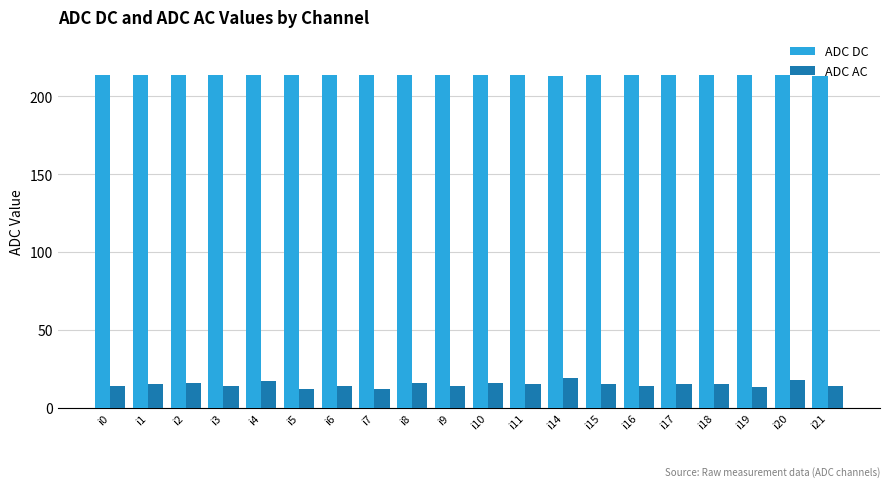

Rank the series by their maximum value, from highest to lowest.

ADC DC, ADC AC